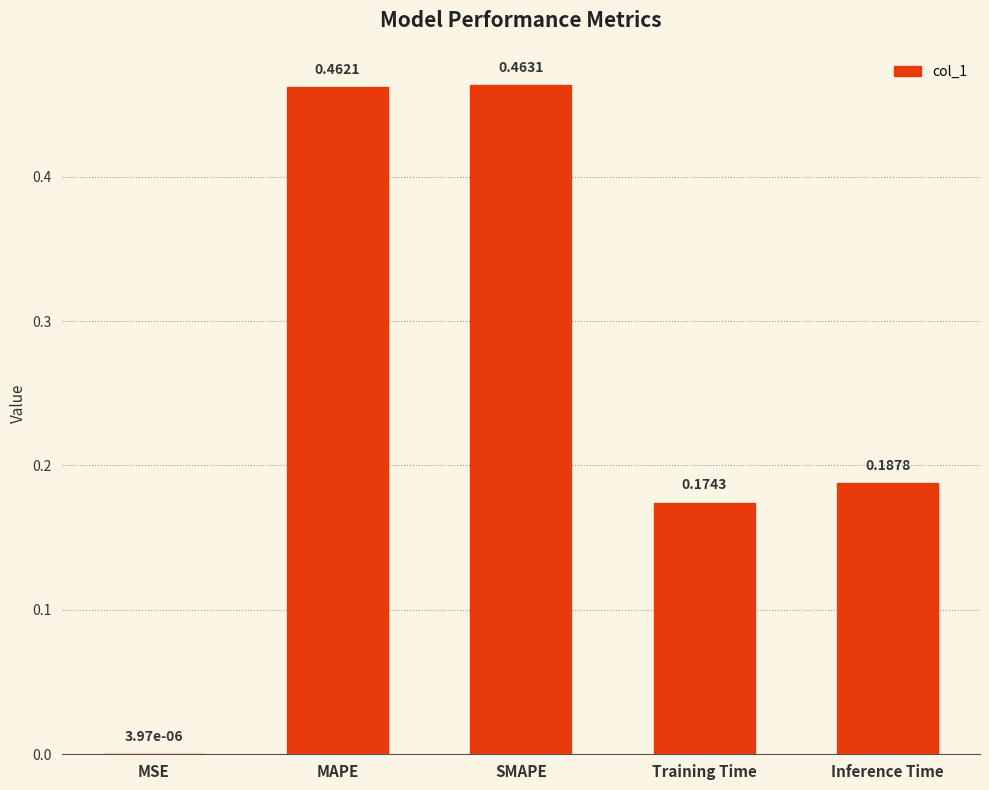

Are the bars grouped side by side (vs. stacked)?

No